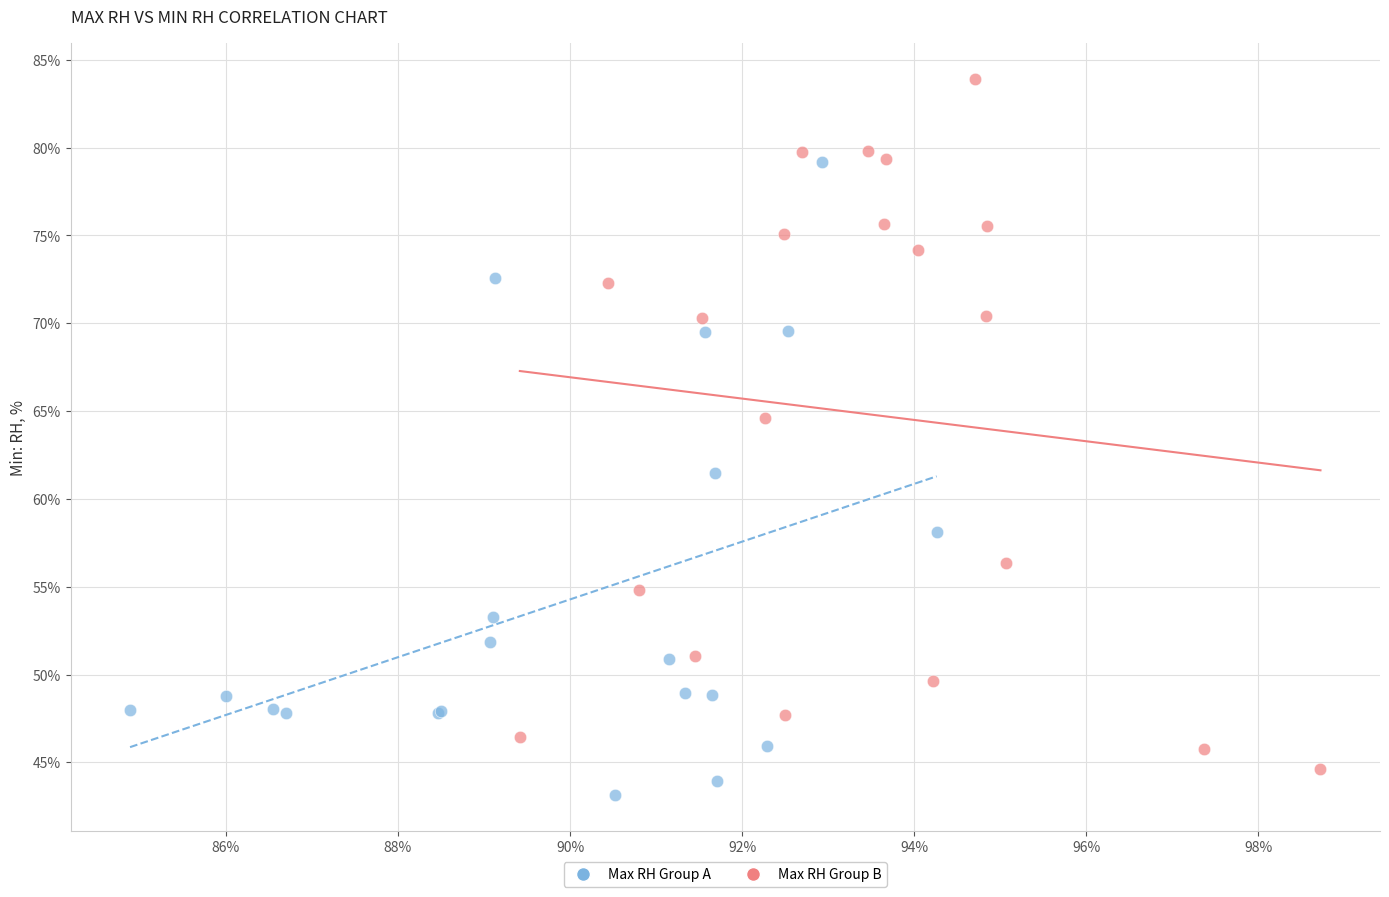

What are all the series names shown in the legend?

Max RH Group A, Max RH Group B